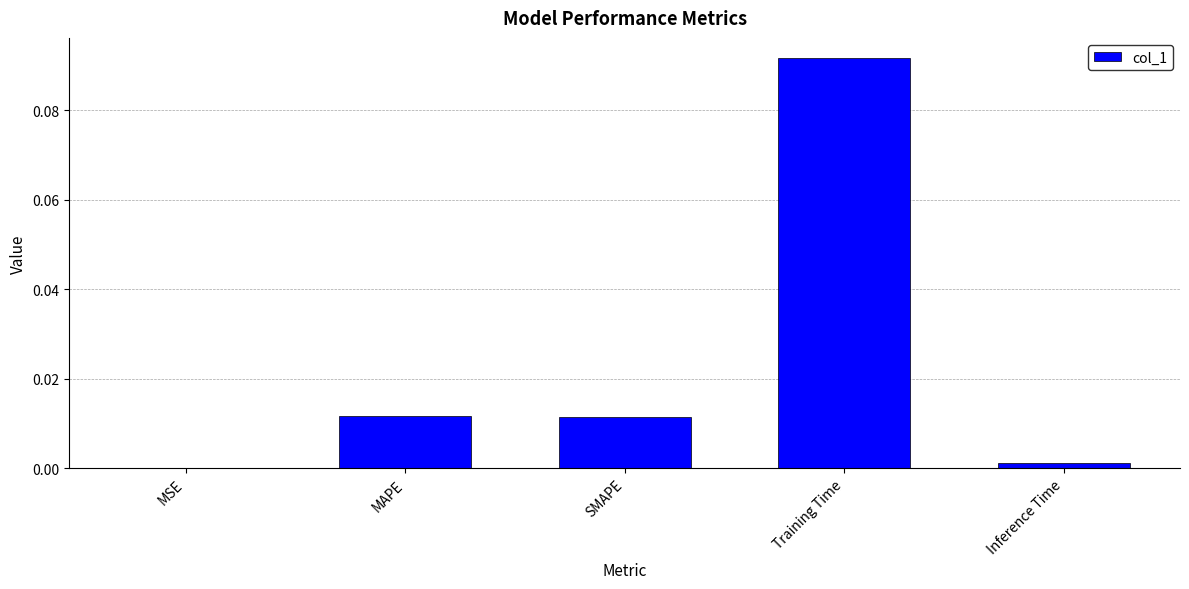

Between Training Time and Inference Time, which is larger?

Training Time